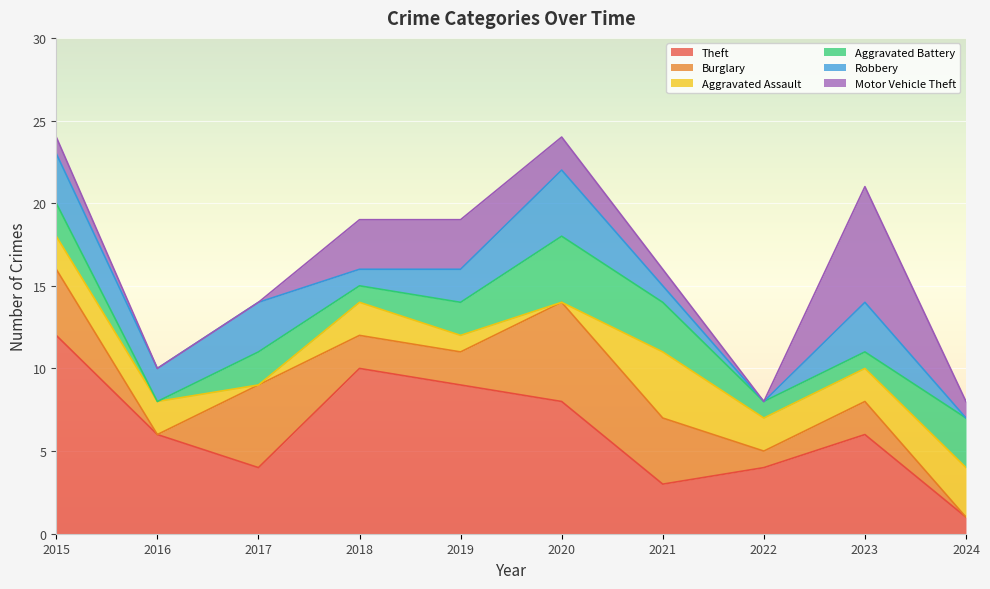

Which series has the largest total across all categories?

Theft